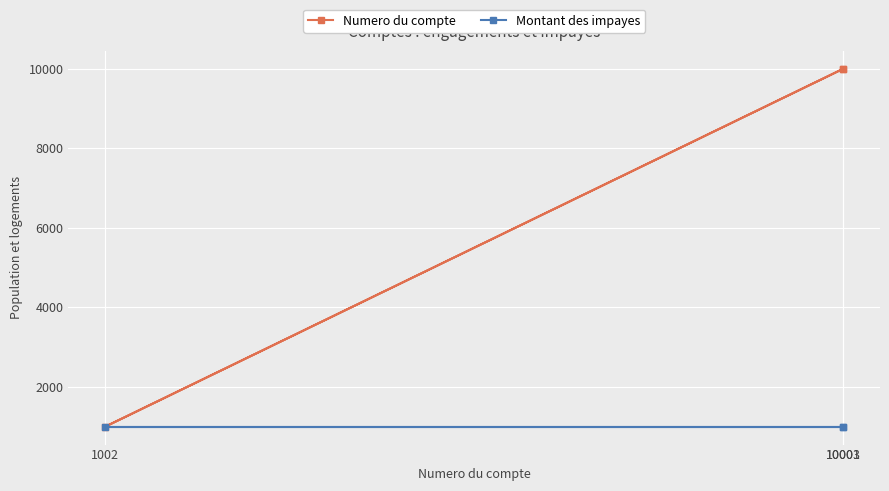

What is the label of the 3rd point from the right?

10001